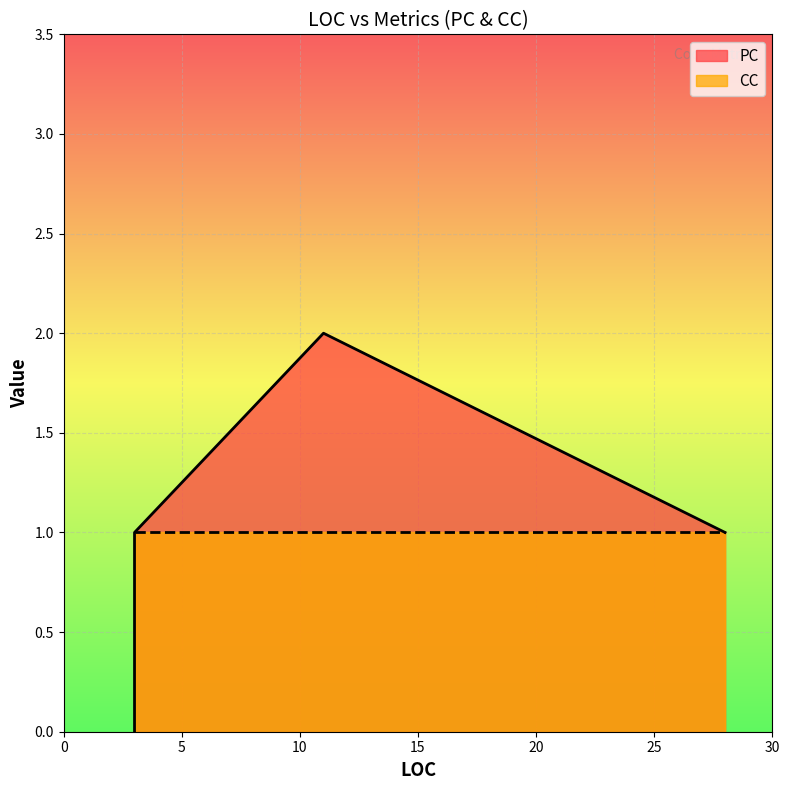

The CC series shows 0 at 11. True or false?

False